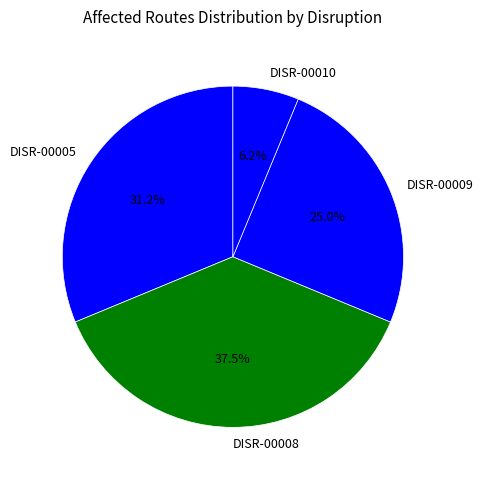

Is there a majority slice in this chart?

No